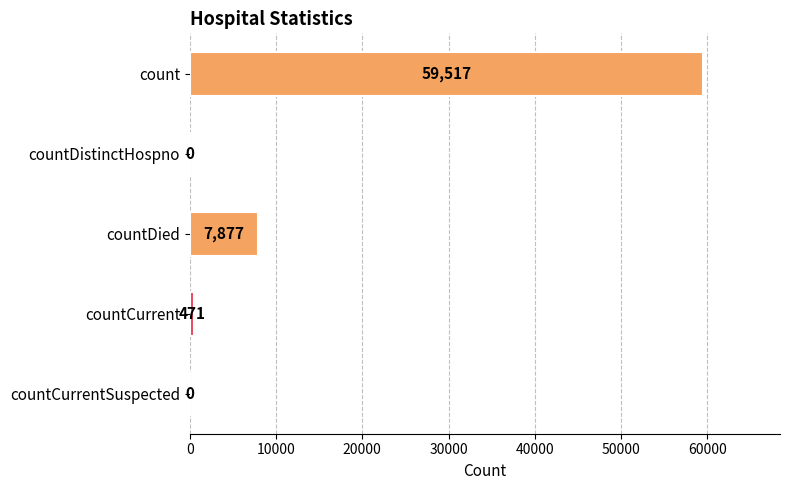

True or false: the data shows 59517 at count.

True